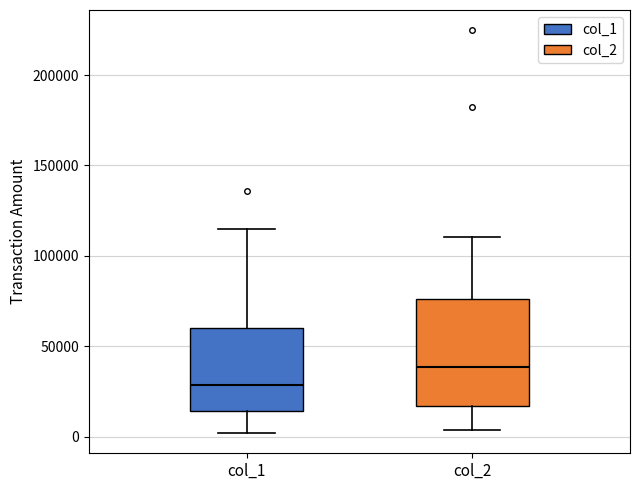

Reading left to right, transcribe this box plot: for each box, give where its median line is, the range the box spans, and where its two whiskers end, as read against the y-axis. The values are not printed on the chart, so give them approximately, as read against the axis.

col_1: median 30000, box 15000 to 60000, whiskers 0 to 115000
col_2: median 40000, box 15000 to 75000, whiskers 5000 to 110000